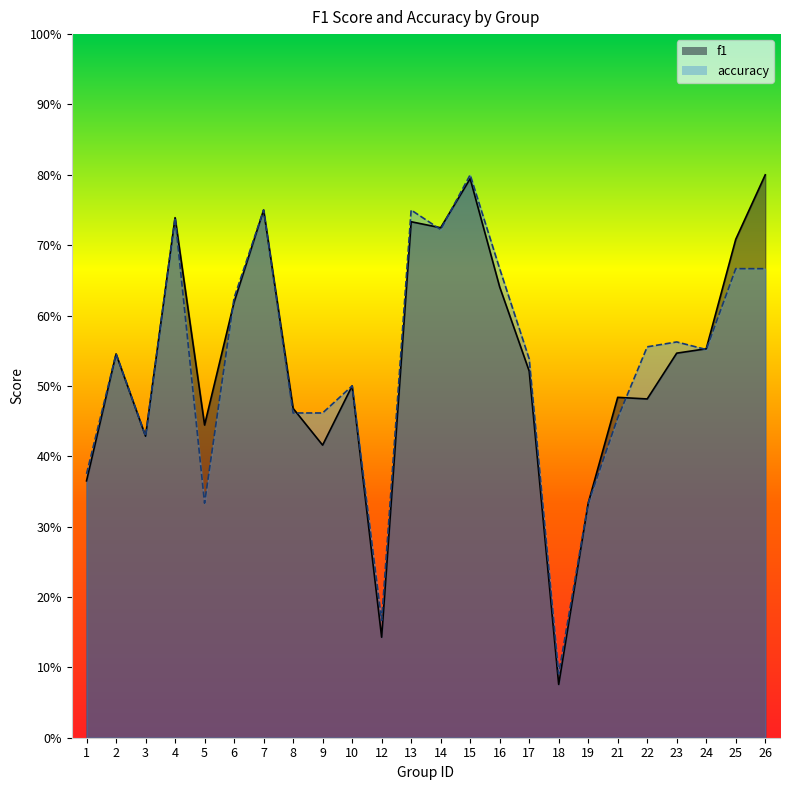

What is the difference between the maximum and second lowest values in the accuracy series?

0.6